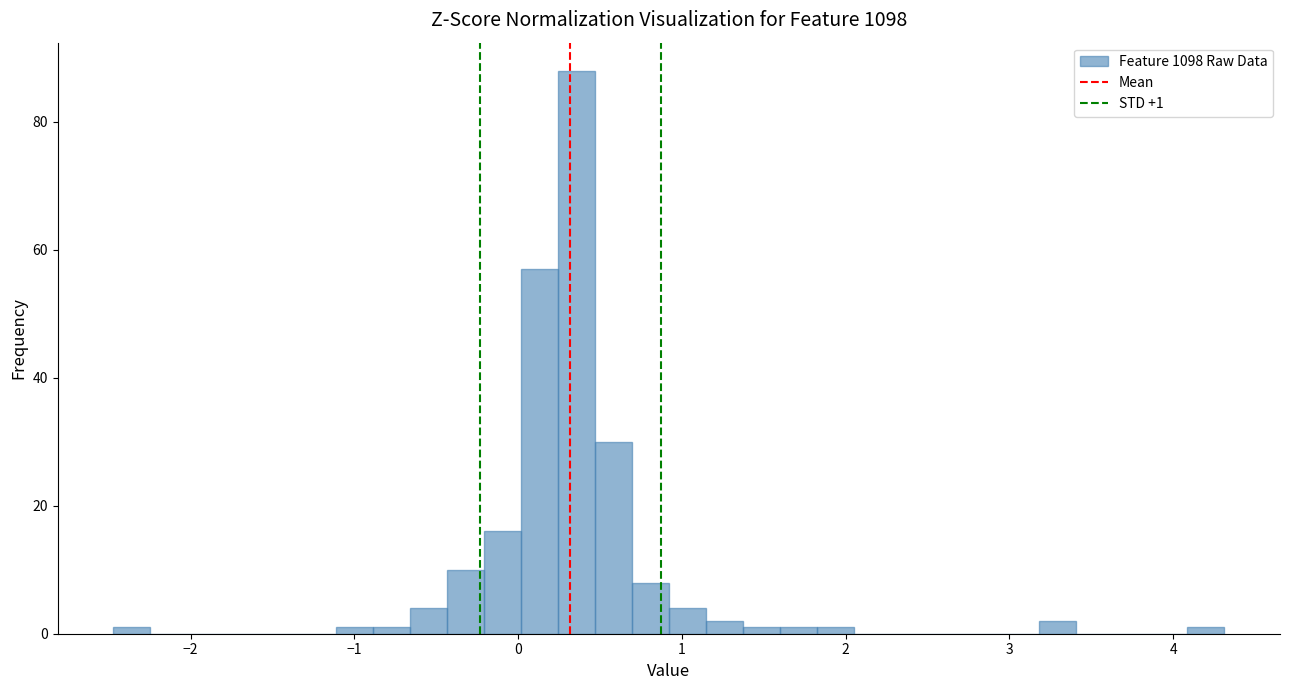

Read against the x-axis, roughly where is the centre of the tallest bar?

0.4